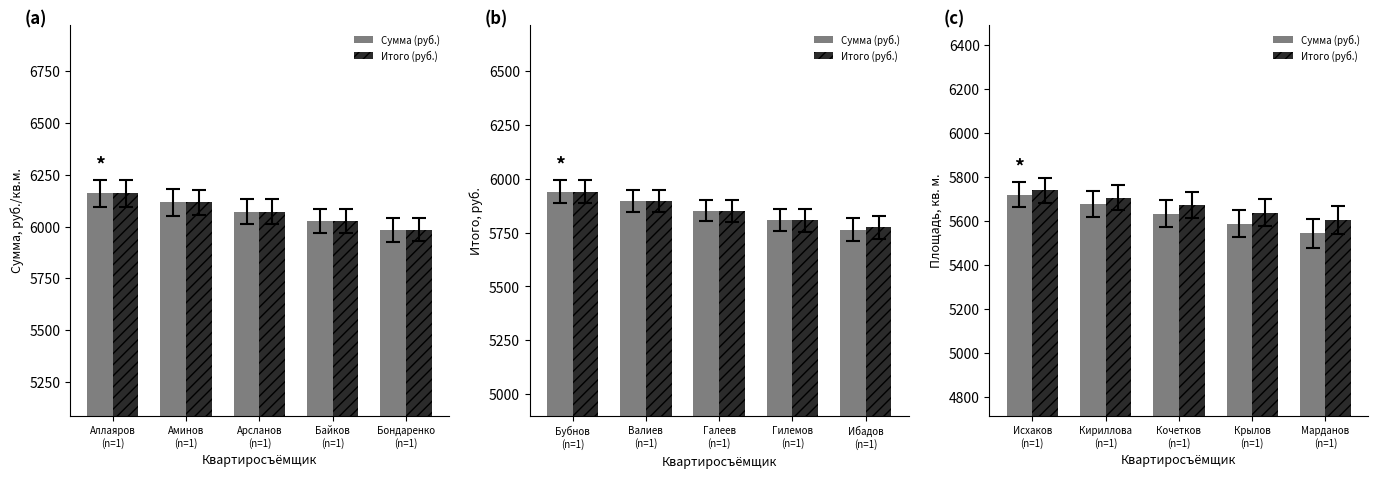

Which series has the largest range (max minus min)?

Сумма (руб.)